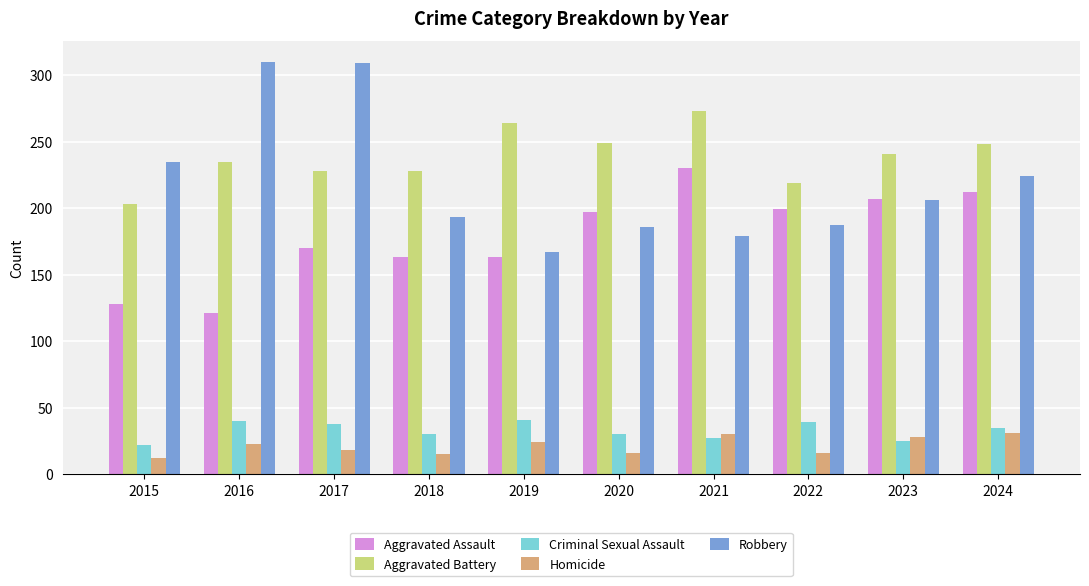

True or false: Robbery has a value of 443 at 2016.

False